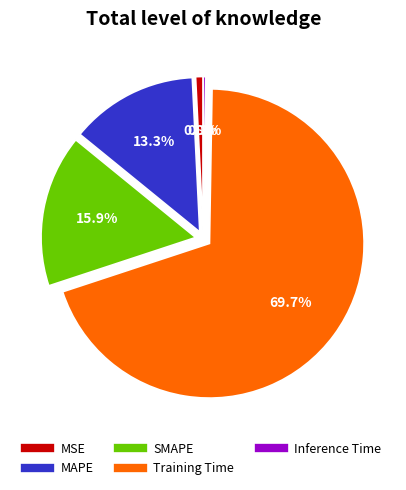

Is the sum of Training Time and SMAPE greater than half?

Yes